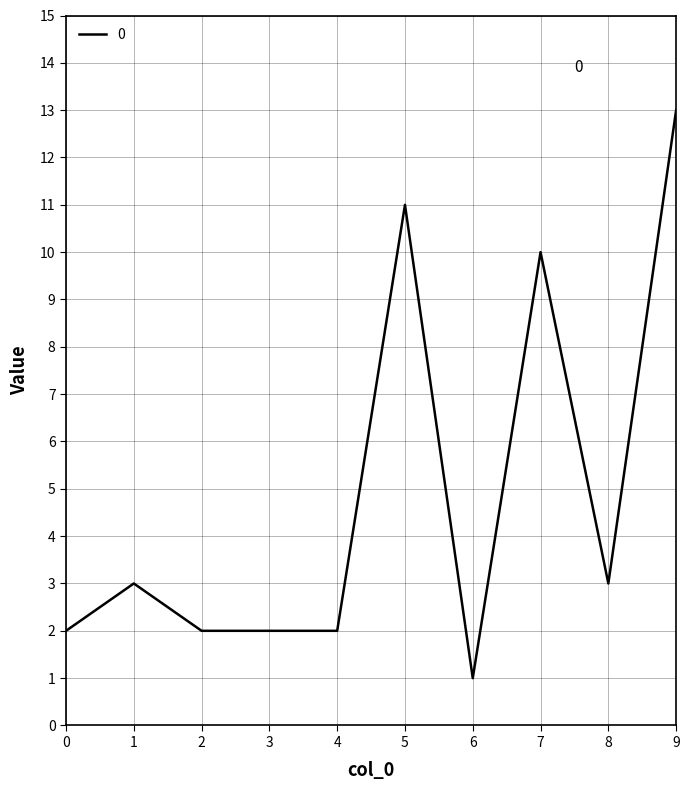

What is the difference between the maximum and minimum values?

12